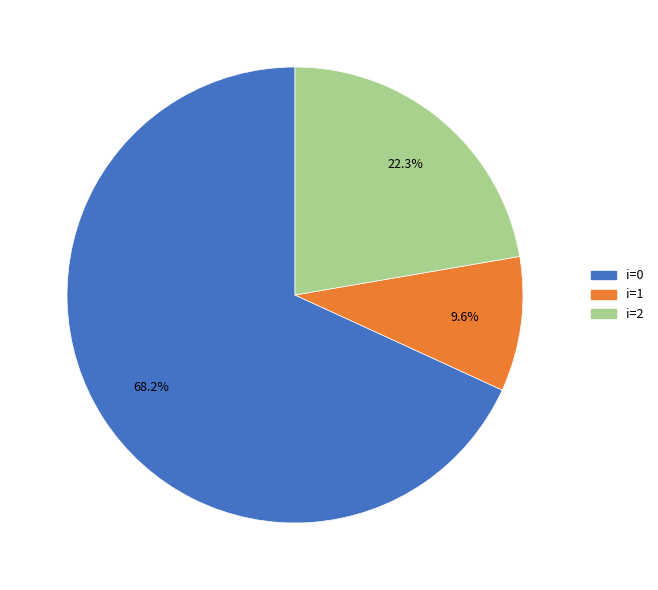

Does any single category account for the majority?

Yes